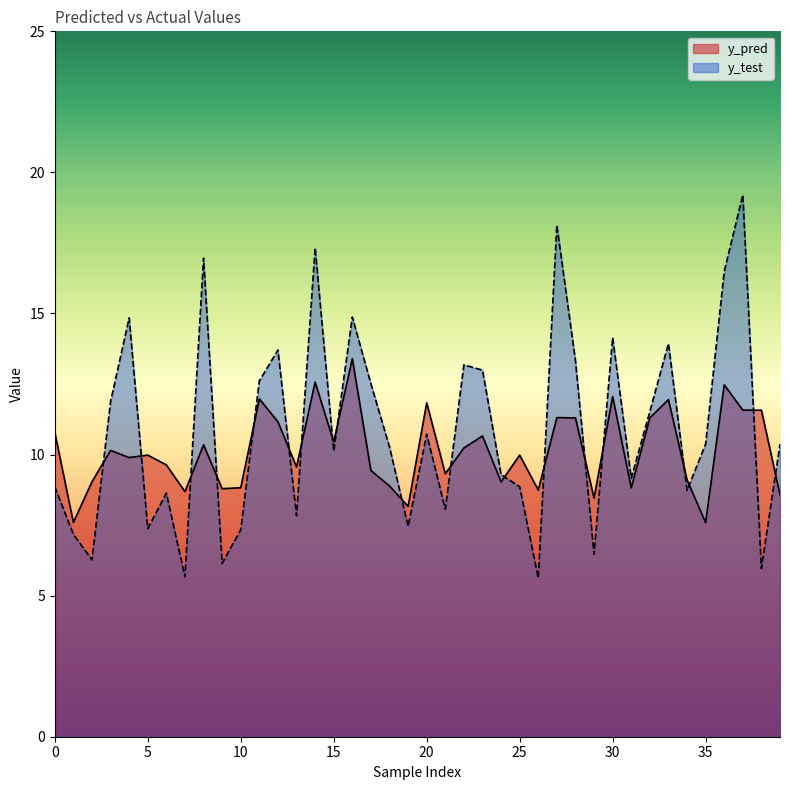

Rank the series by their maximum value, from lowest to highest.

y_pred, y_test